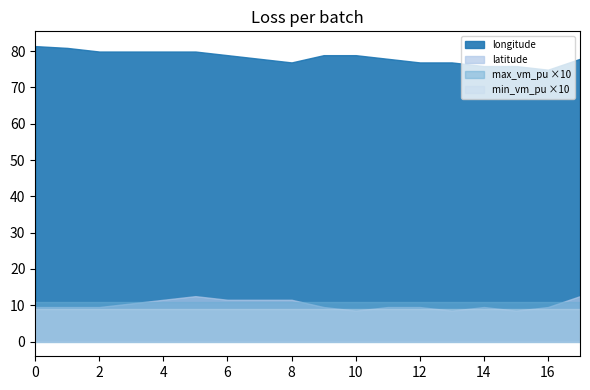

What is the maximum value shown in the chart?

81.4